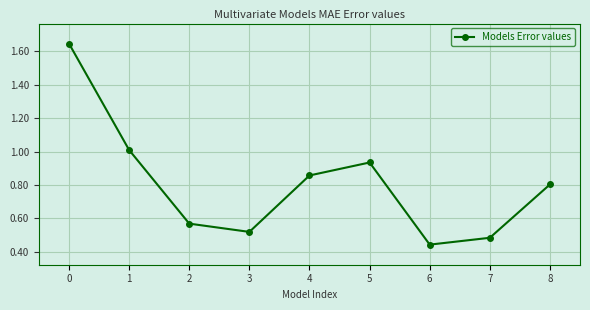

Does the chart have visible grid lines?

Yes